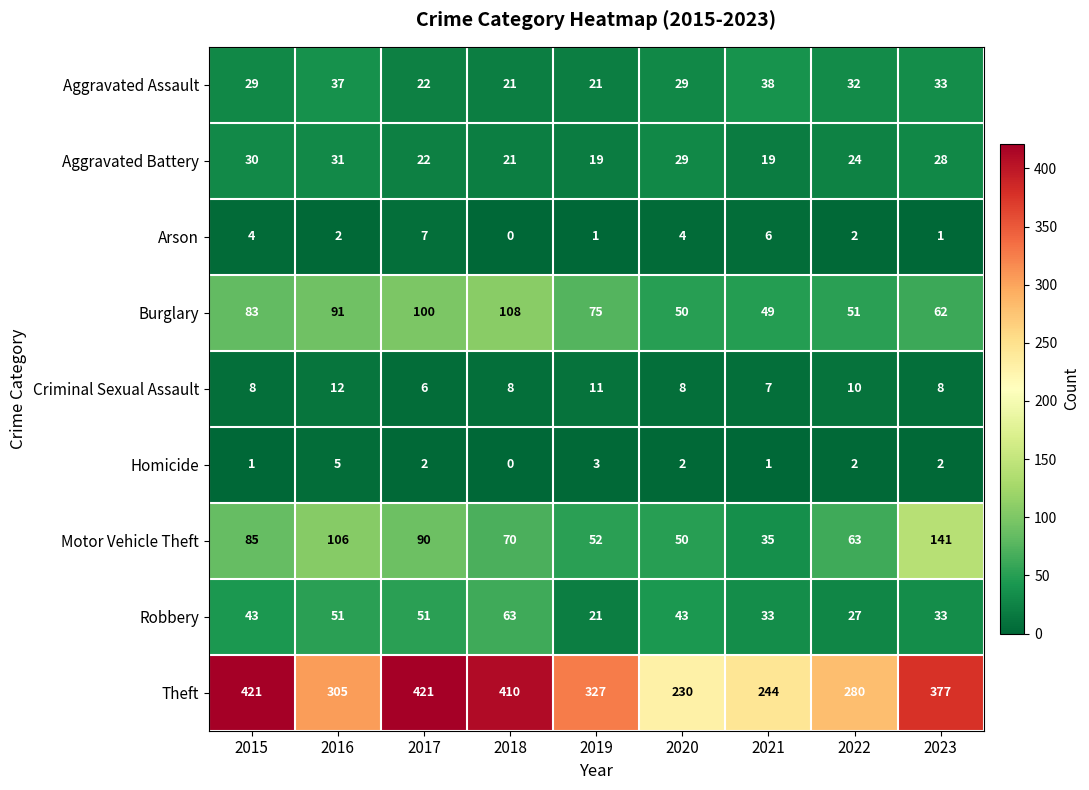

What is the total value across all series at 2022?

491